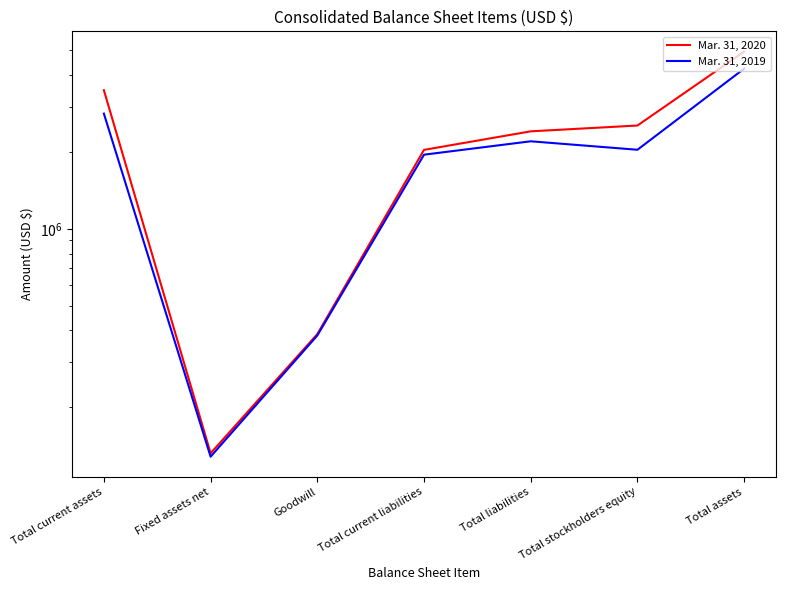

True or false: Mar. 31, 2020 has a value of 2409588 at Total liabilities.

True